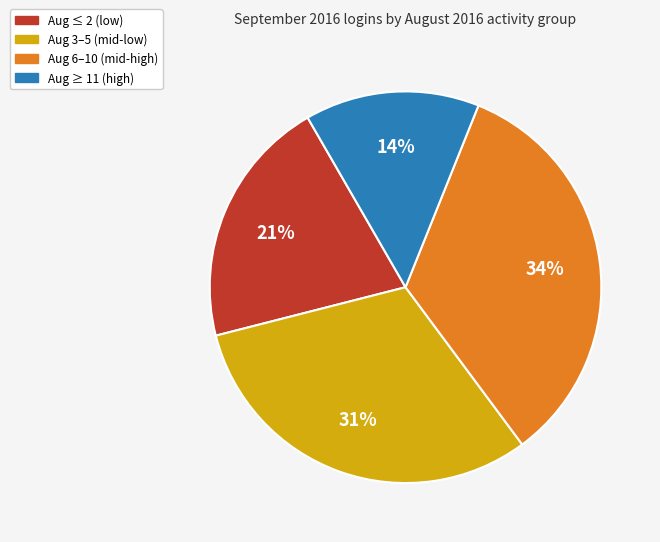

How many segments does this pie chart have?

4